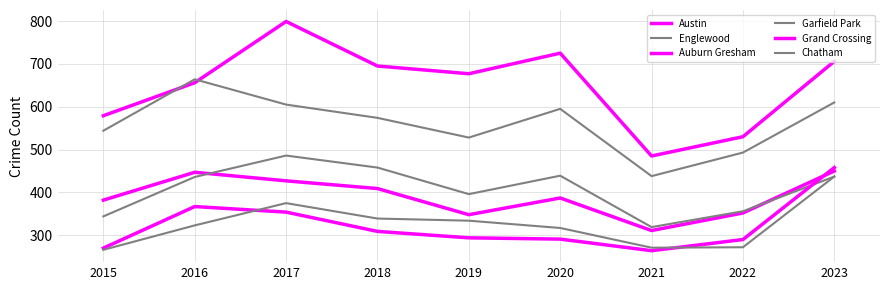

Reading right to left, transcribe all the data shown in this chart.

Austin: 706	530	485	725	677	695	799	656	579
Englewood: 610	493	438	595	528	574	605	664	544
Auburn Gresham: 450	352	311	387	348	409	427	447	382
Garfield Park: 437	356	319	439	396	458	486	436	344
Grand Crossing: 458	290	264	291	294	309	354	367	270
Chatham: 437	272	271	317	334	339	375	323	266